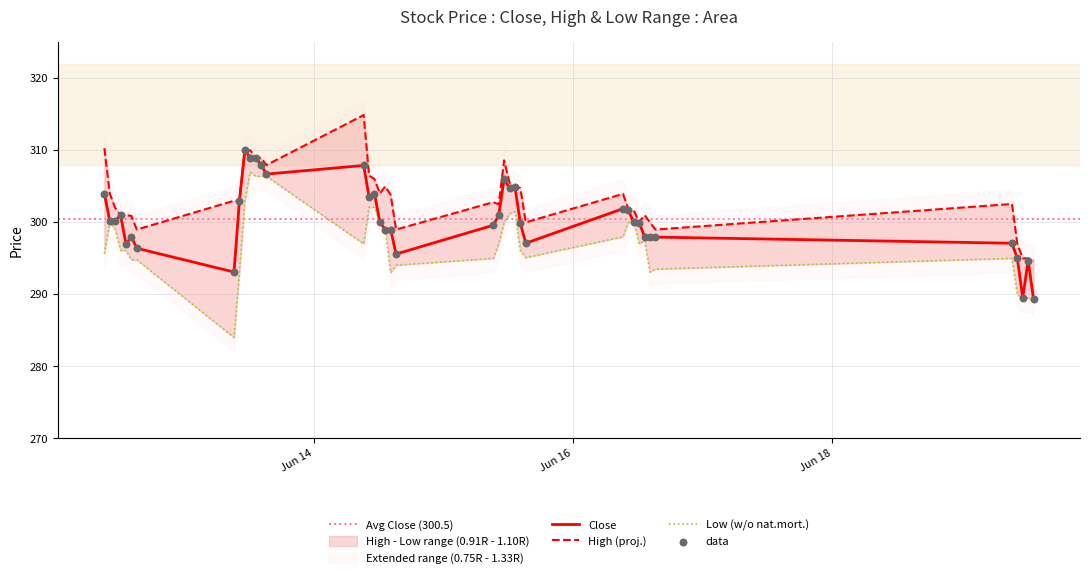

At how many categories does at least one series exceed 309?

4